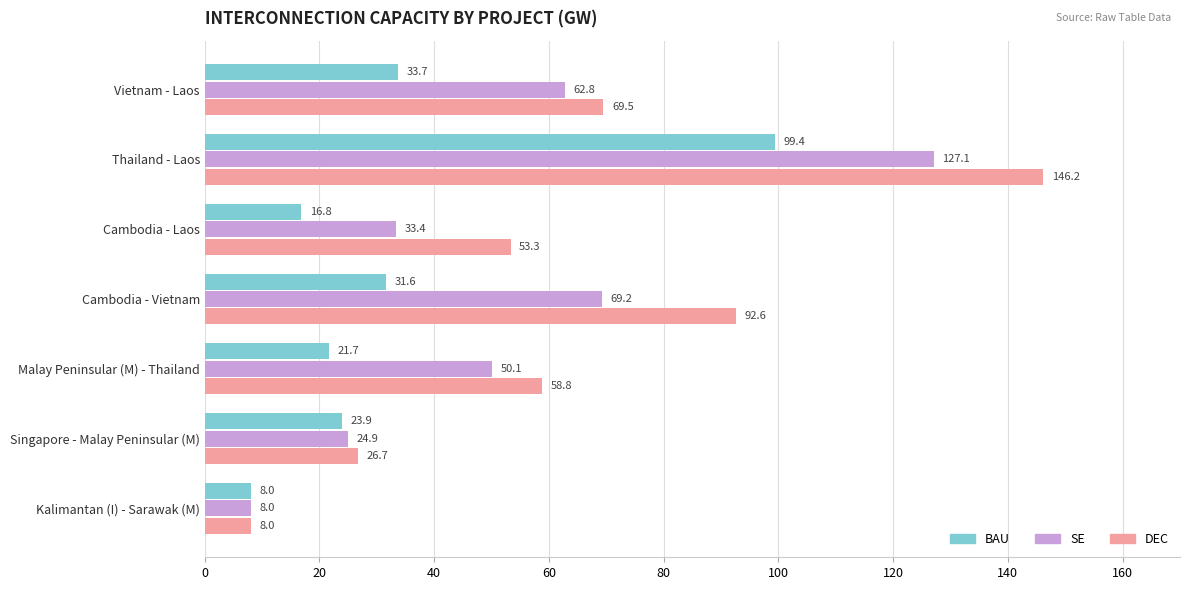

What is the minimum value shown in the chart?

8.0